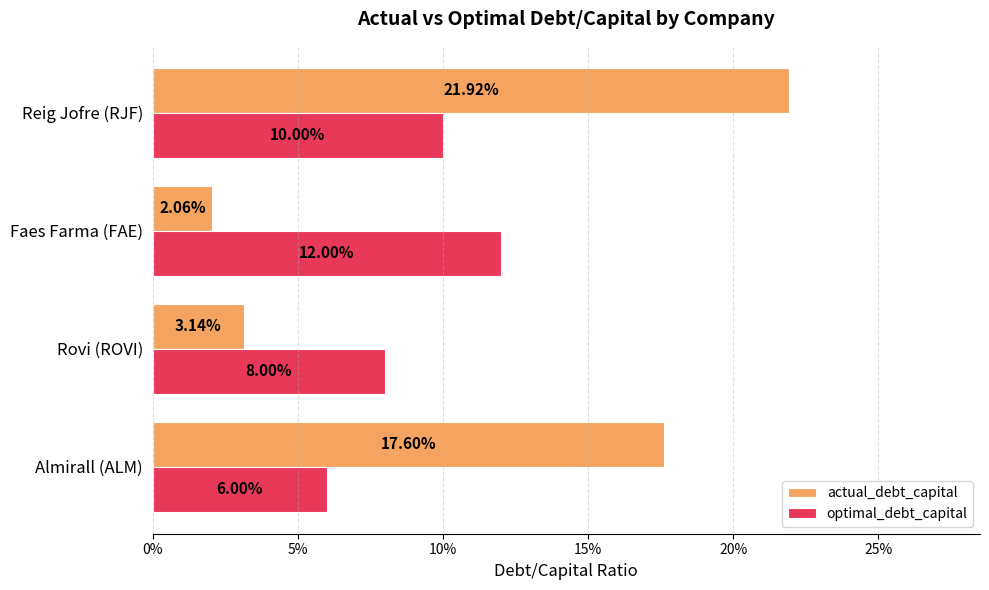

What are all the series names shown in the legend?

actual_debt_capital, optimal_debt_capital